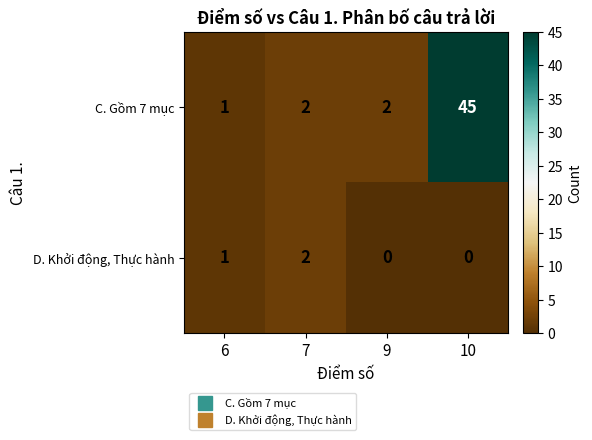

What is the total value across all series at 10?

45